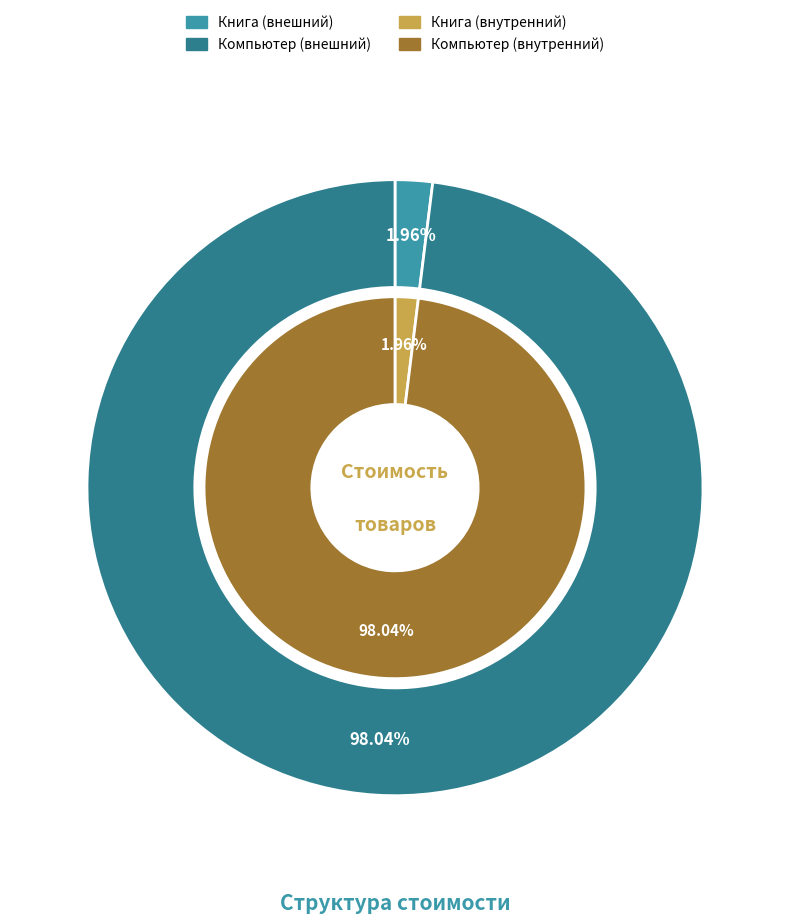

How many slices are in this pie chart?

2